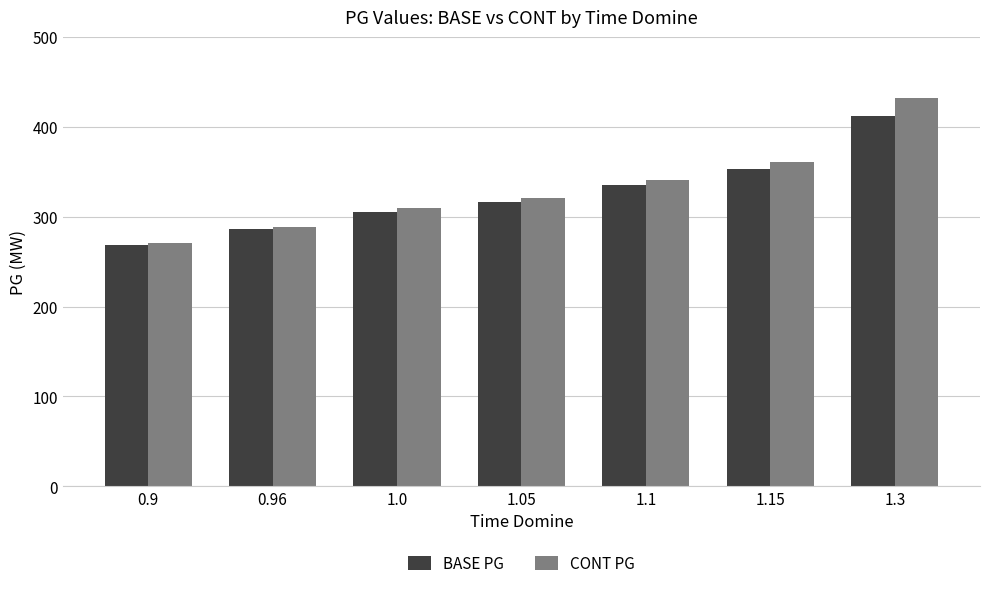

What is the total value across all series at 1.1?

676.2